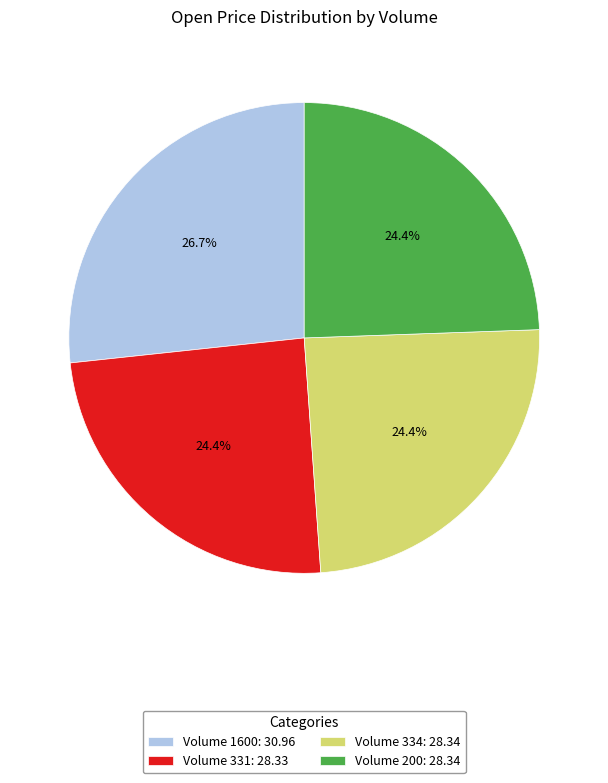

Does Volume 331: 28.33 account for over 50% of the chart?

No